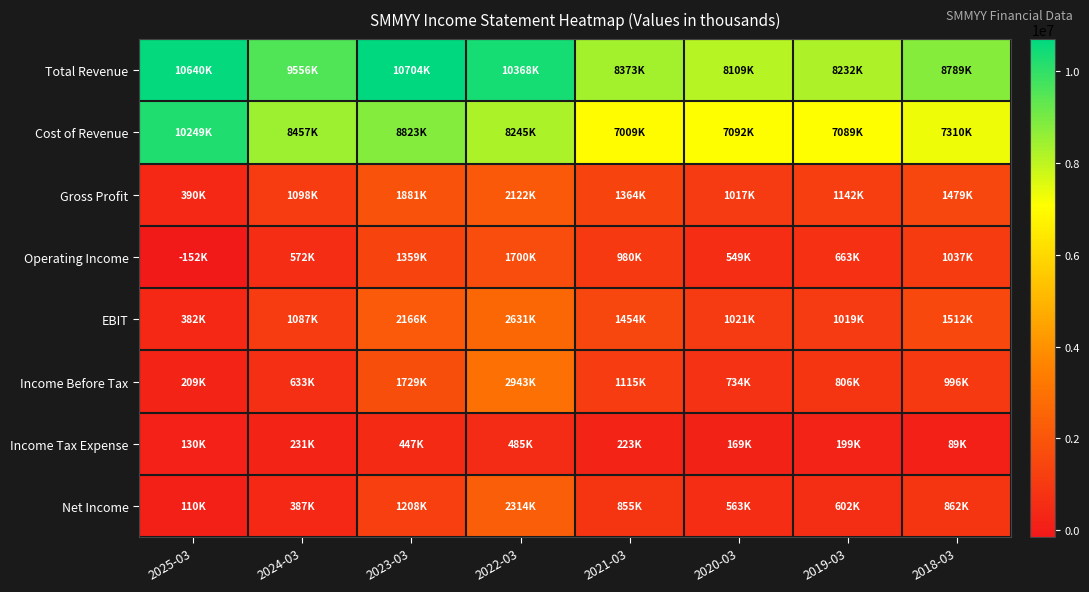

Rank the series by their maximum value, from lowest to highest.

Income Tax Expense, Operating Income, Gross Profit, Net Income, EBIT, Income Before Tax, Cost of Revenue, Total Revenue